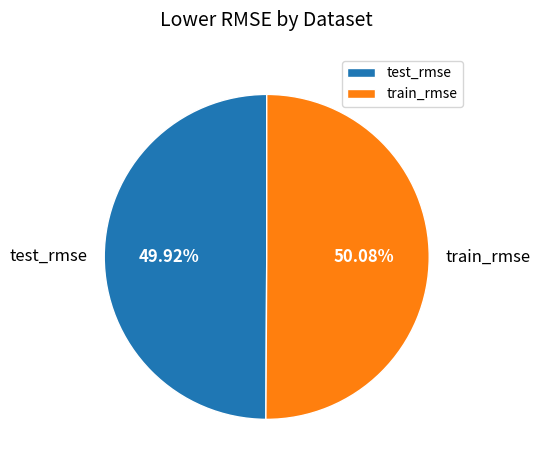

Does any single category account for the majority?

Yes